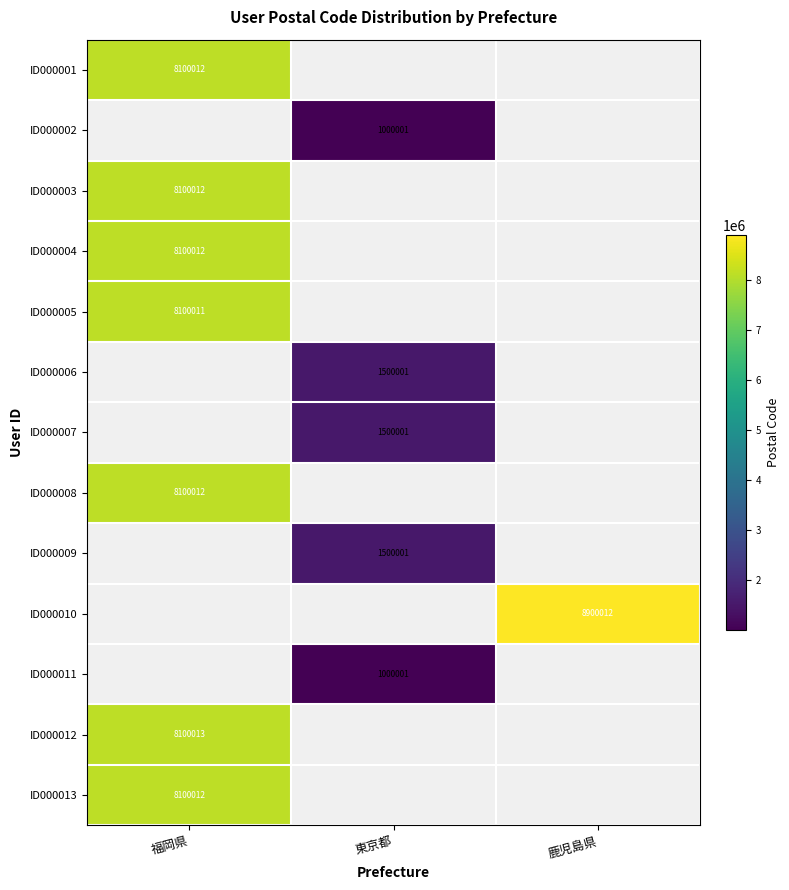

The ID000012 series shows 8100013 at 福岡県. True or false?

True